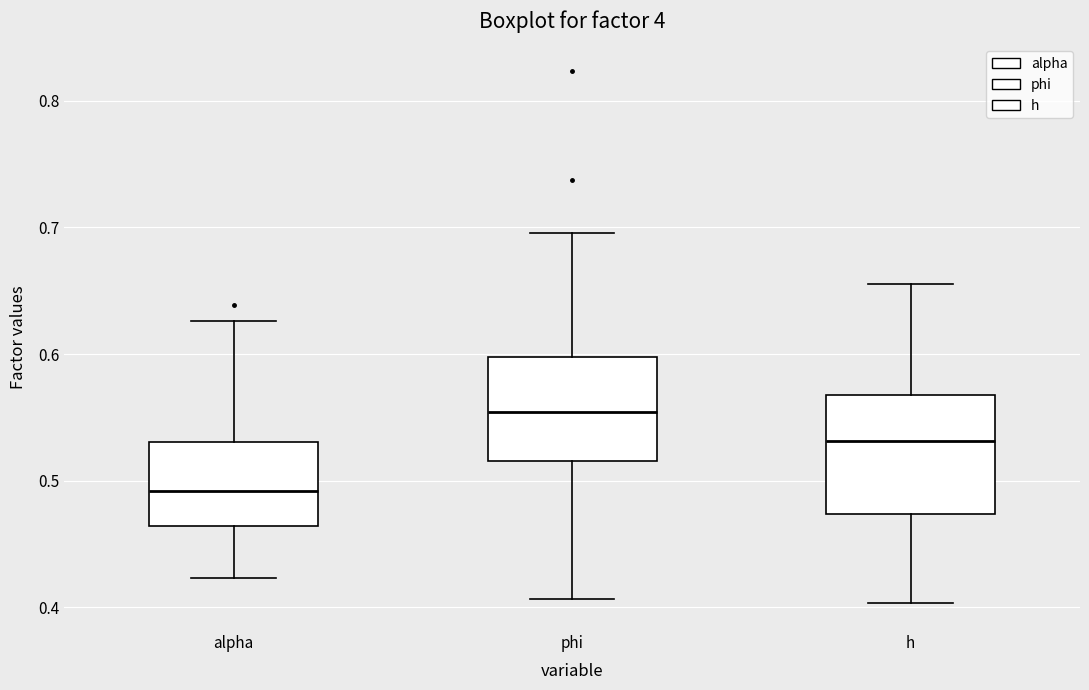

Where is the lower edge of the box for phi on the y-axis? The values are not printed on the chart, so give them approximately, as read against the axis.

0.52